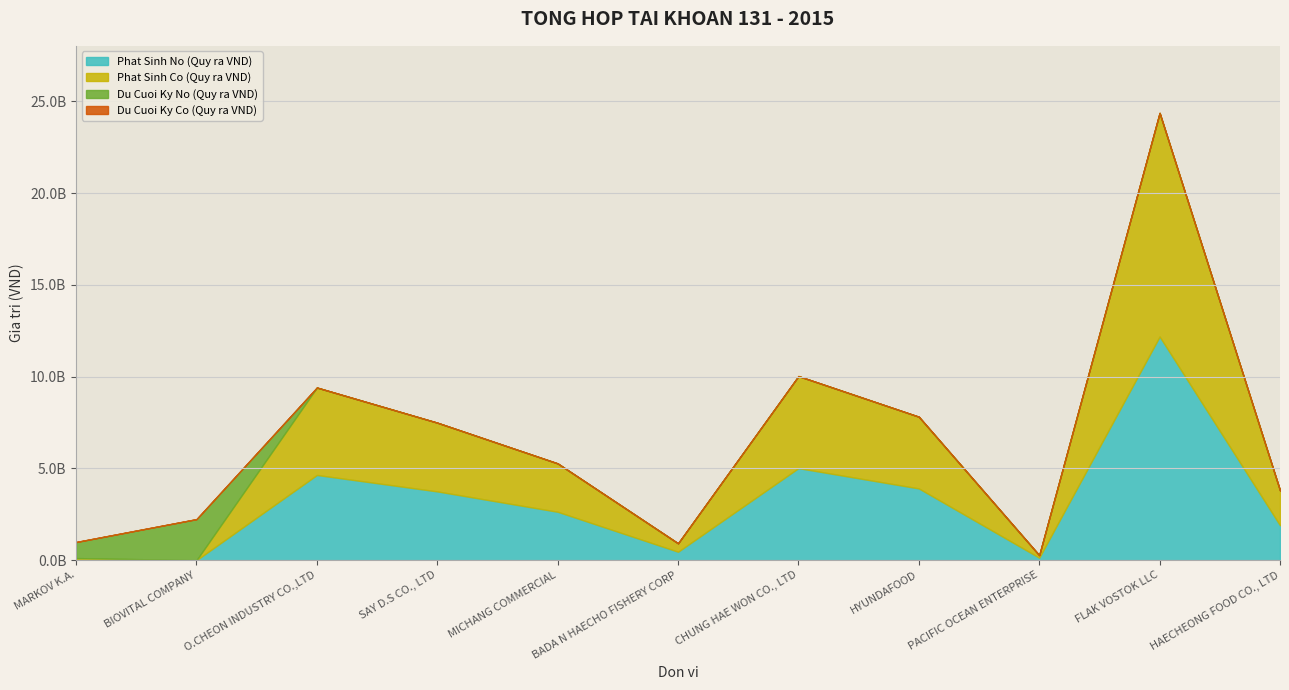

Where is Phat Sinh No (Quy ra VND) nearest to the value 6092125525?

CHUNG HAE WON CO., LTD